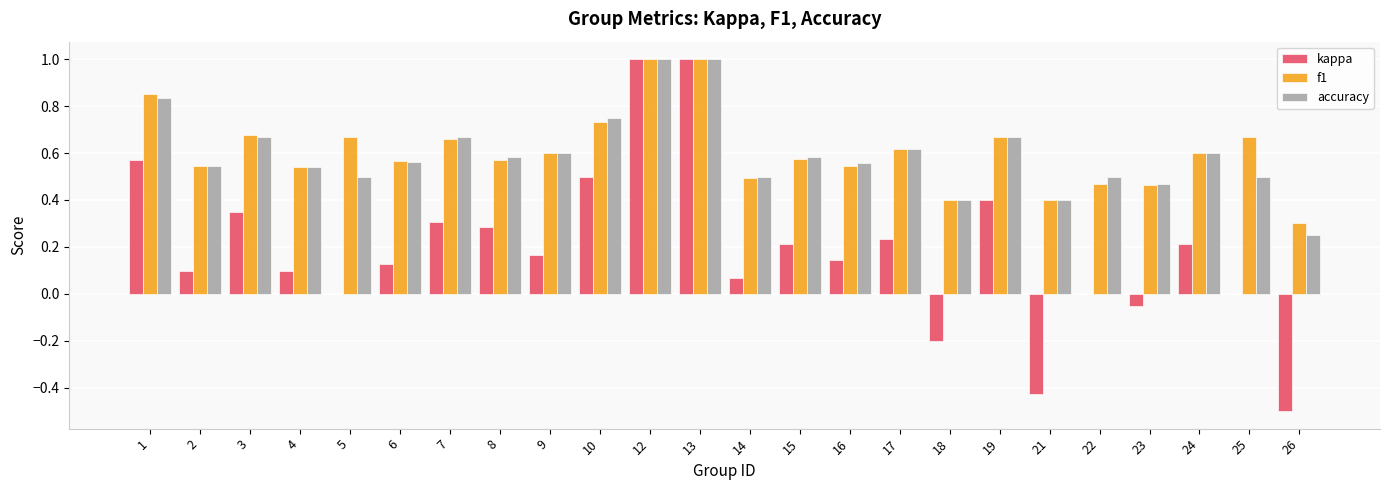

How many accuracy values are between 0 and 1?

24